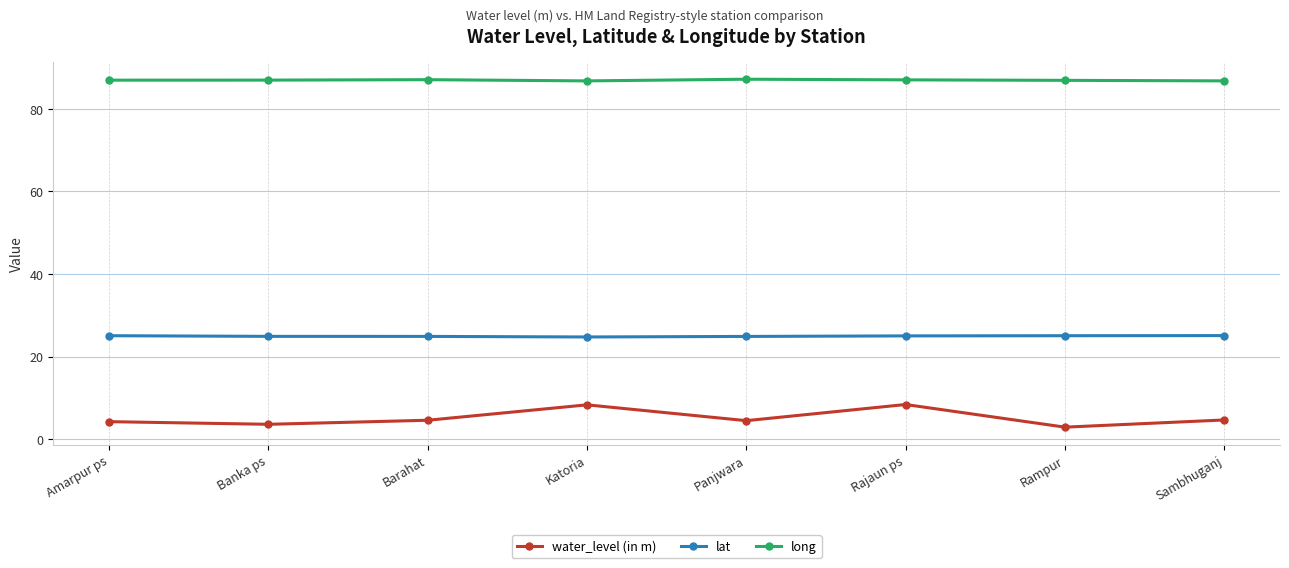

What is the value of the lat point at the 1st from the left?

25.1